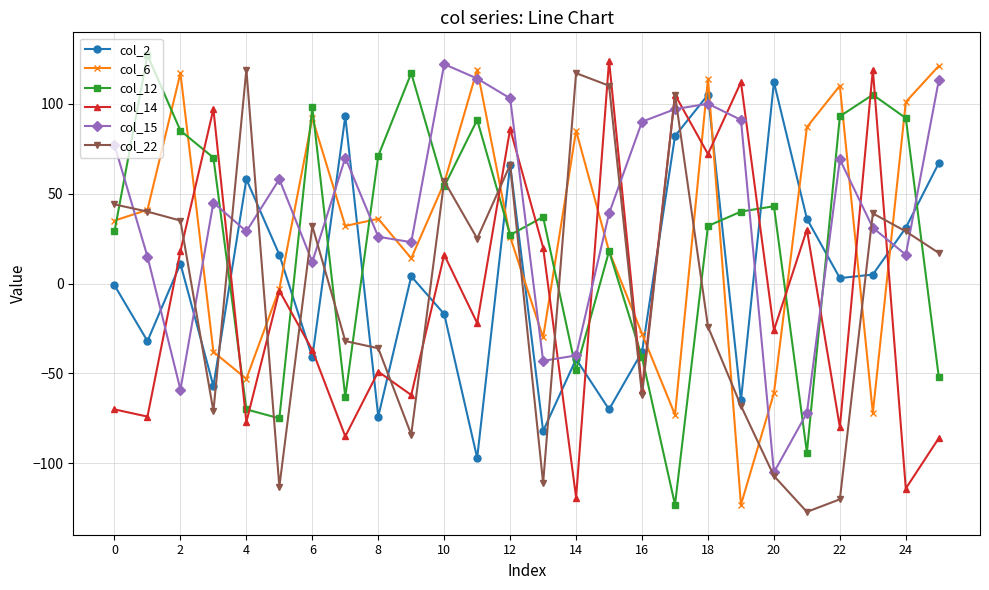

Which series has the largest total across all categories?

col_15